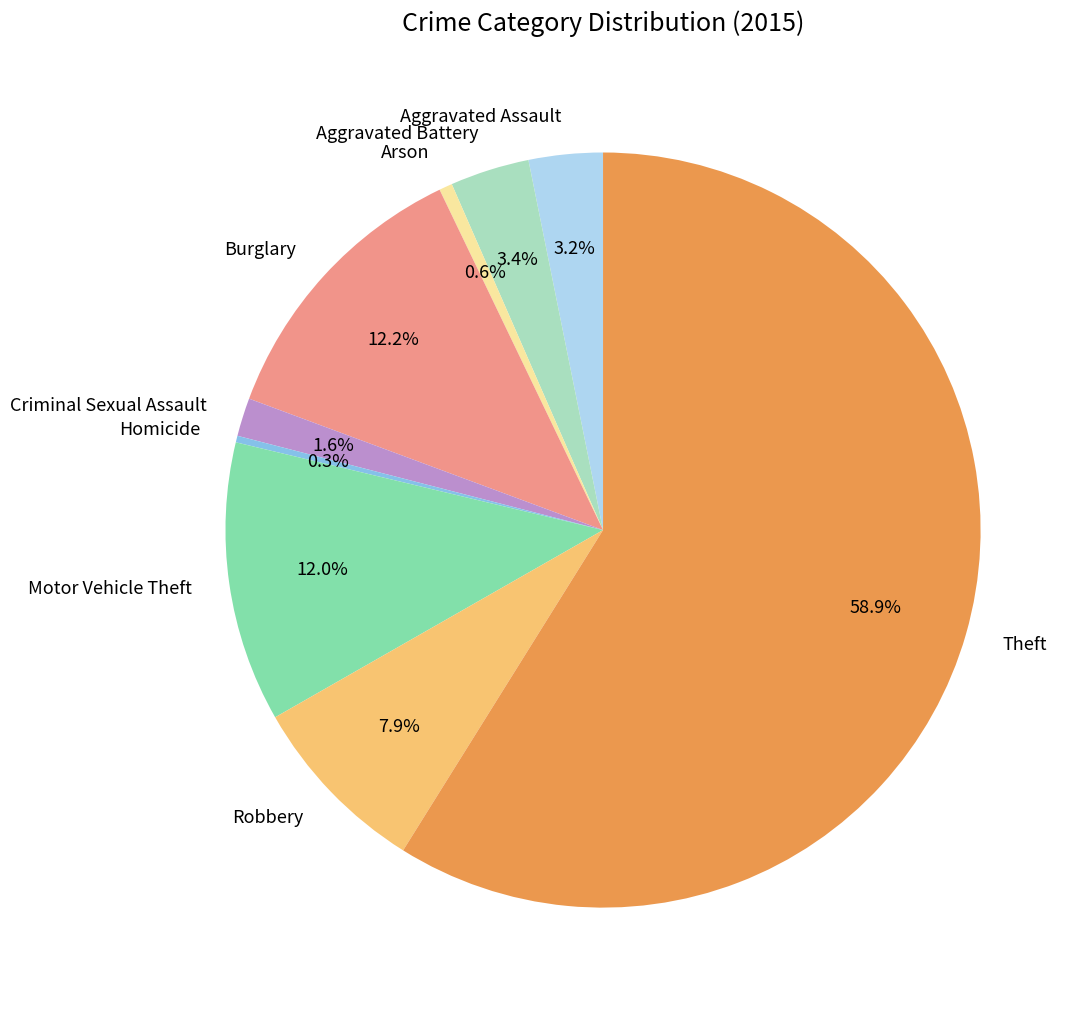

True or false: Aggravated Assault accounts for 3% of the total.

True